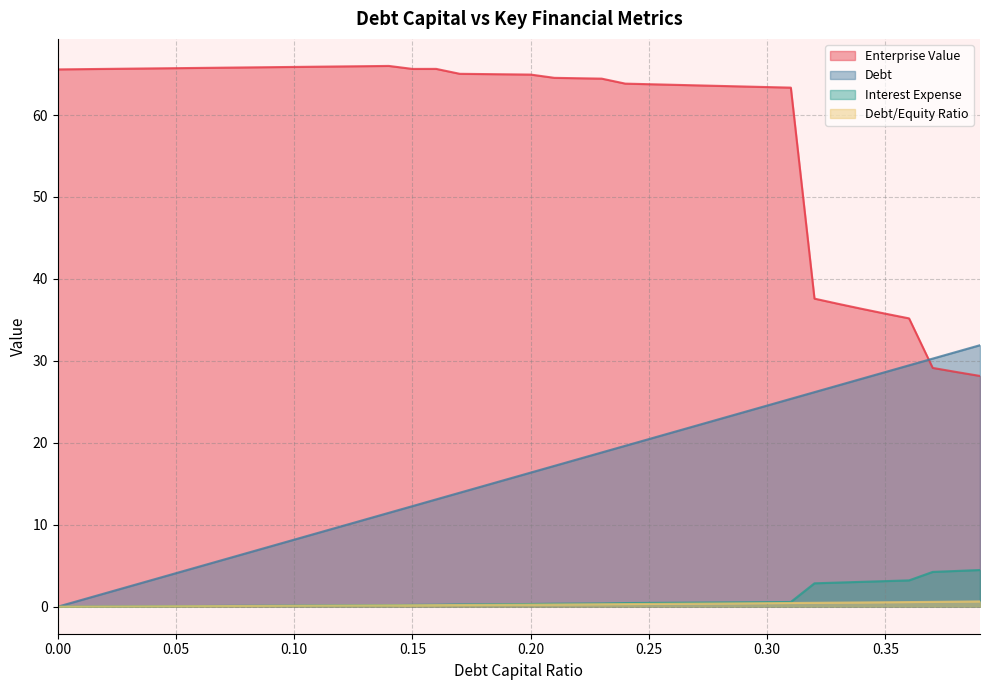

Does the chart display data point markers on the line(s)?

No